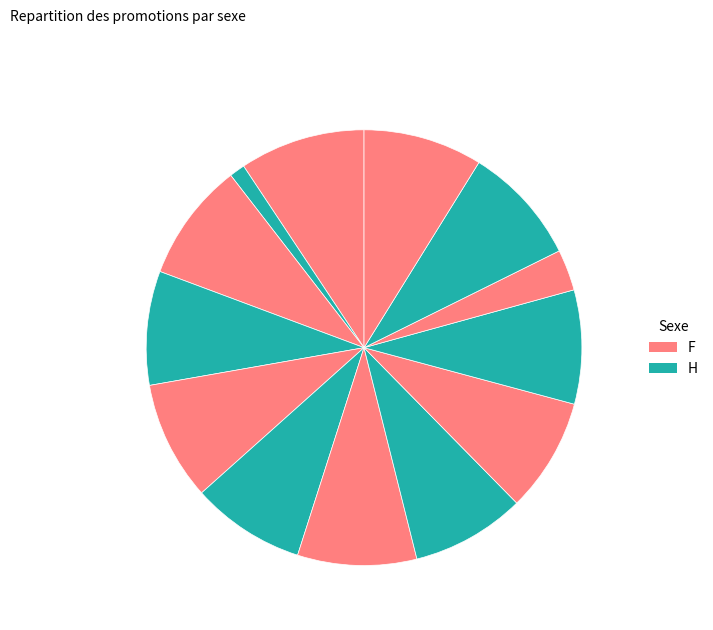

How many segments does this pie chart have?

13